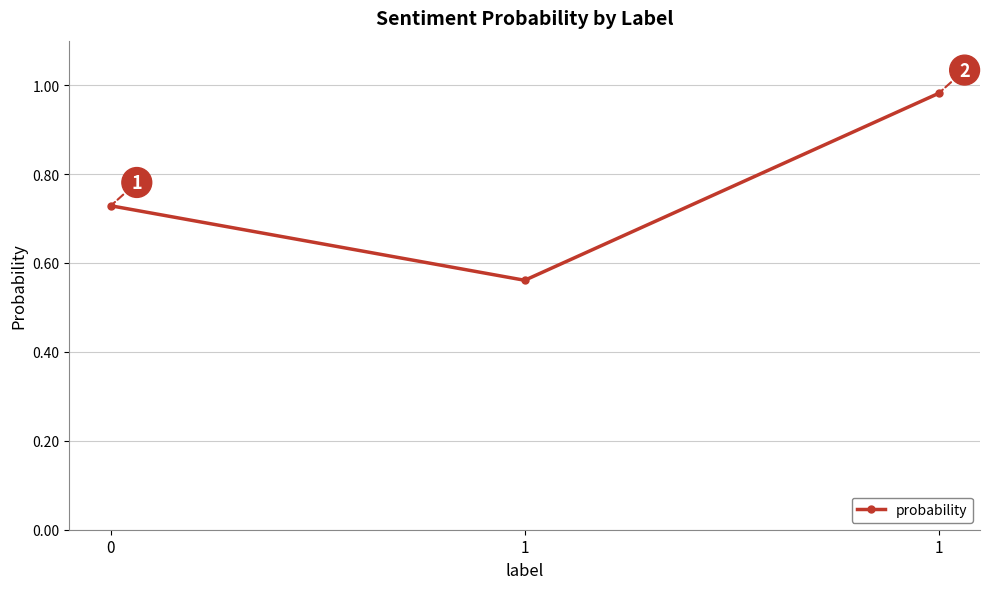

The value at 1 is 0.6. True or false?

True